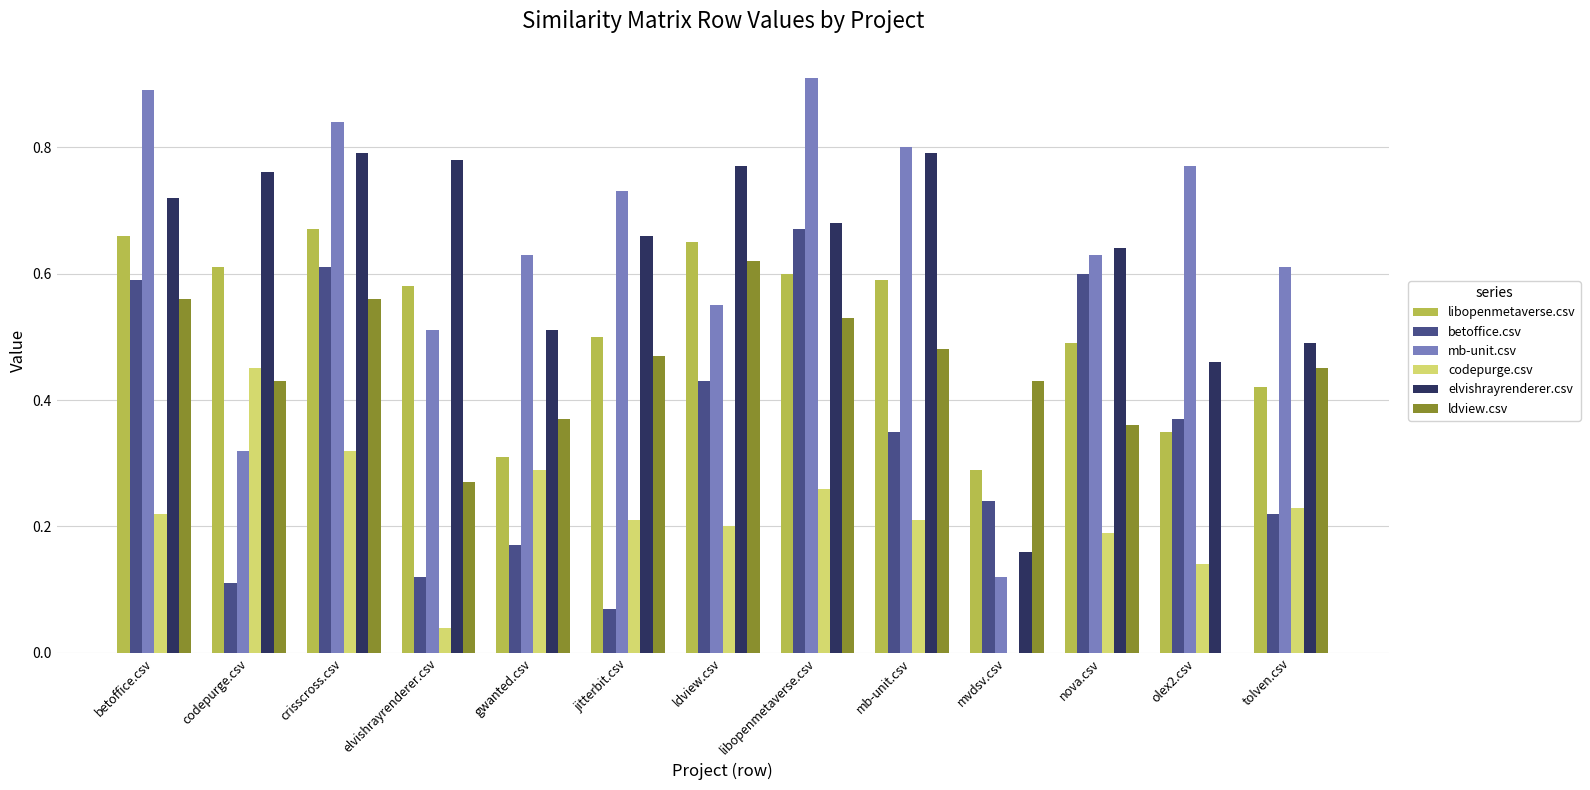

What is the total value across all series at olex2.csv?

2.1